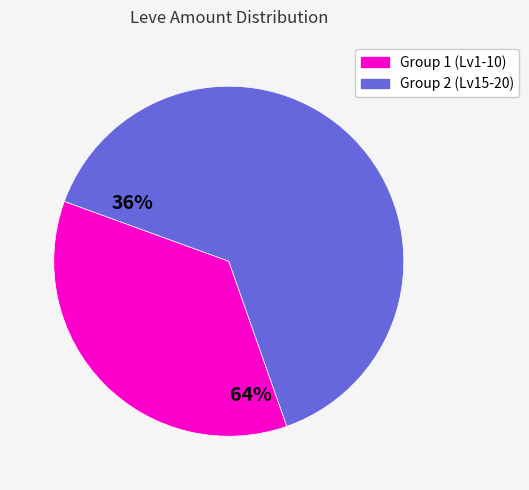

Does any single category account for the majority?

Yes